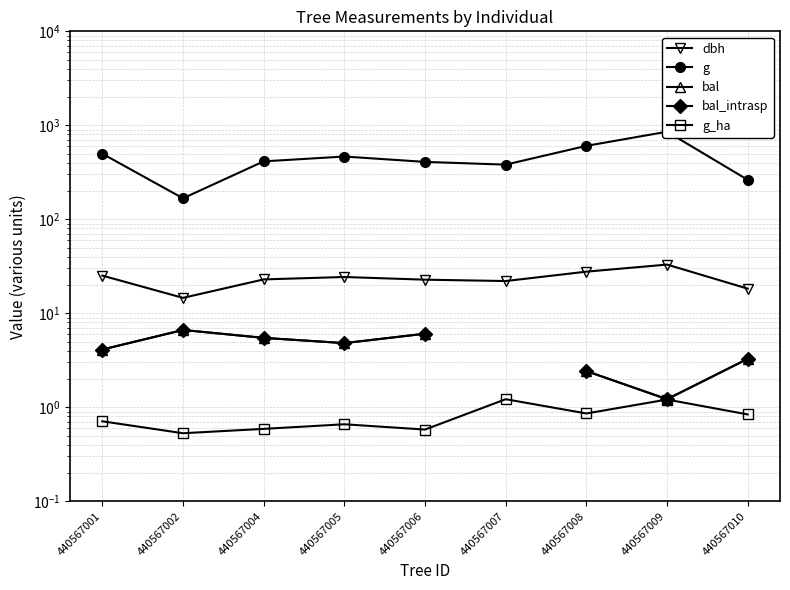

What is the minimum value for dbh?

14.6